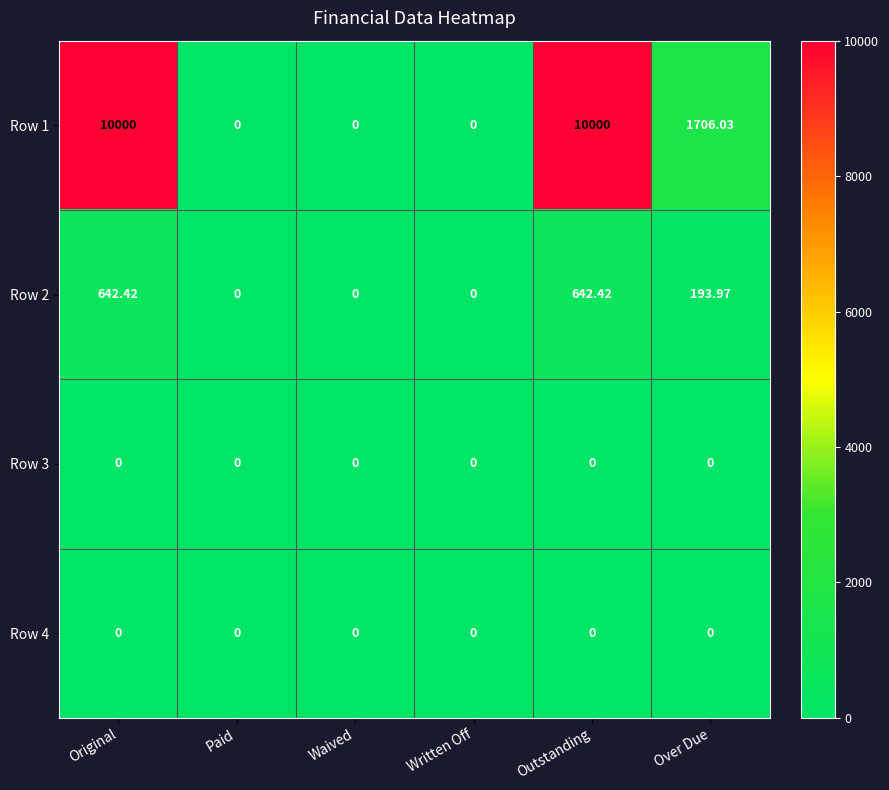

At which label does Row 1 first exceed 1706?

Original